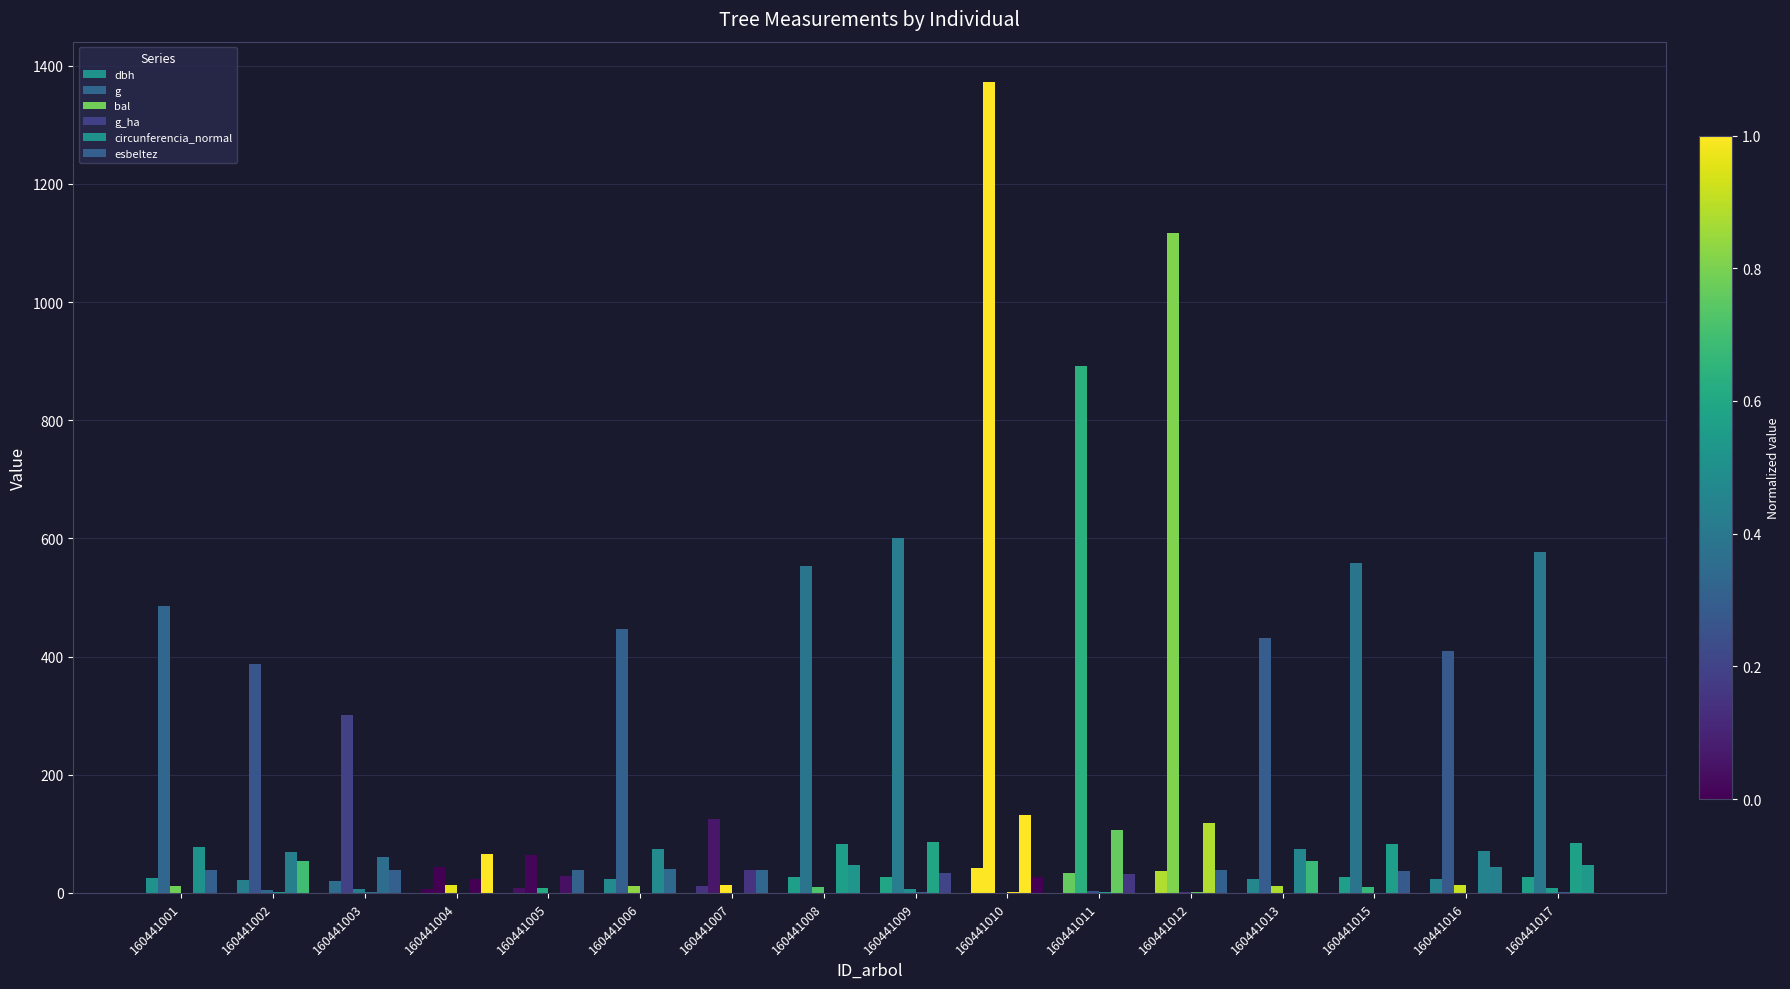

List the labels in order of circunferencia_normal value, smallest first.

160441004, 160441005, 160441007, 160441003, 160441002, 160441016, 160441013, 160441006, 160441001, 160441008, 160441015, 160441017, 160441009, 160441011, 160441012, 160441010